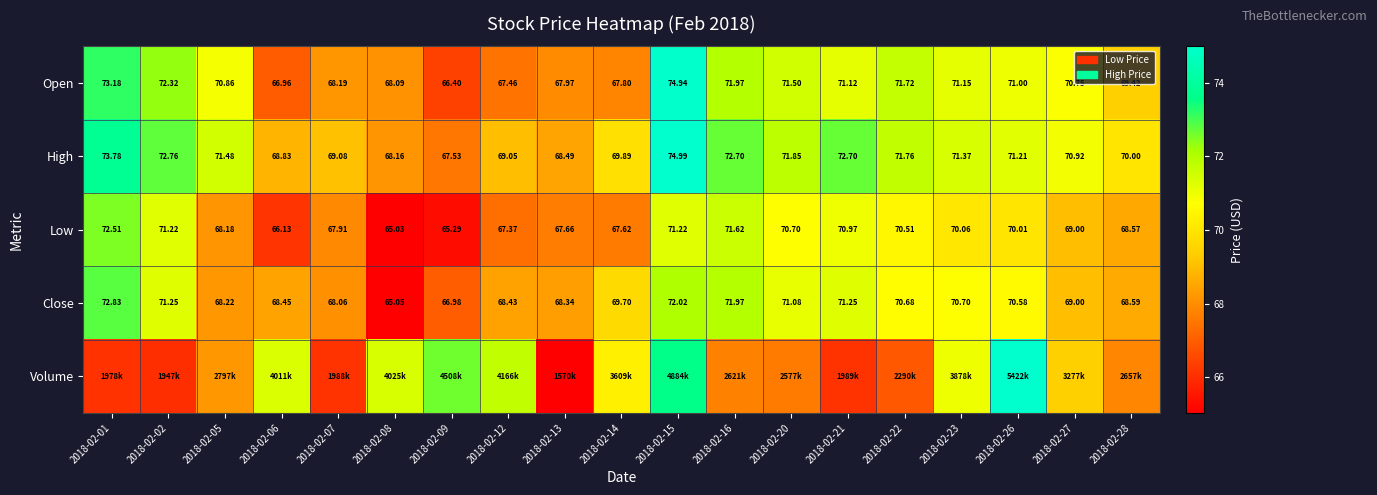

How many values in the High series exceed 71?

10